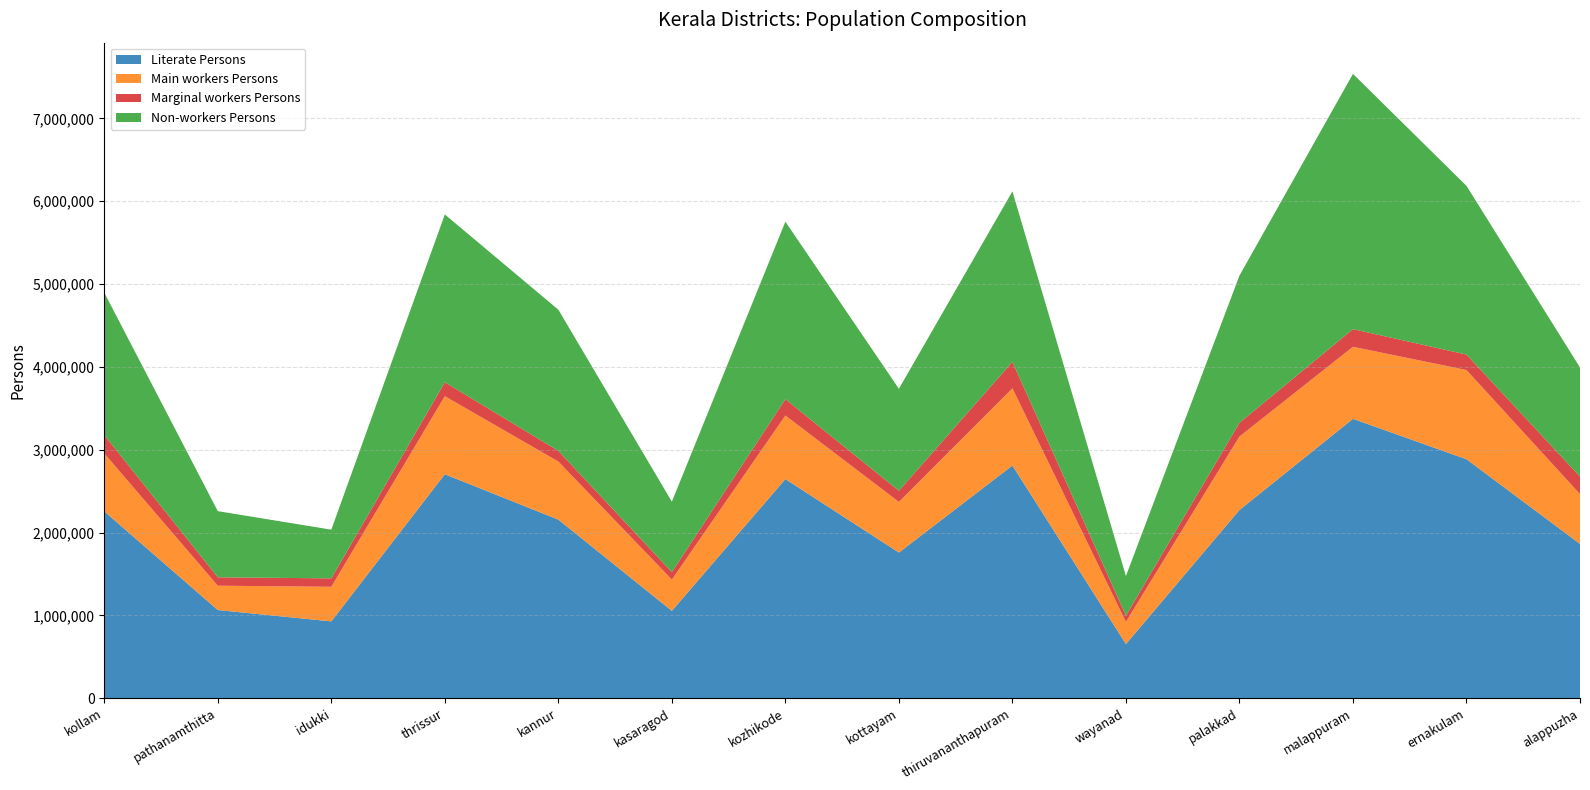

Reading left to right, list all the values displayed in this chart.

Literate Persons: kollam=2255834	pathanamthitta=1063829	idukki=927166	thrissur=2703916	kannur=2155896	kasaragod=1054253	kozhikode=2645226	kottayam=1758167	thiruvananthapuram=2809178	wayanad=652906	palakkad=2272012	malappuram=3372843	ernakulam=2884947	alappuzha=1862449
Main workers Persons: kollam=699481	pathanamthitta=294008	idukki=417503	thrissur=942506	kannur=701327	kasaragod=377519	kozhikode=767777	kottayam=611462	thiruvananthapuram=932245	wayanad=268261	palakkad=887017	malappuram=869979	ernakulam=1077168	alappuzha=601559
Marginal workers Persons: kollam=221570	pathanamthitta=101709	idukki=101907	thrissur=168352	kannur=128909	kasaragod=90319	kozhikode=197225	kottayam=134452	thiruvananthapuram=319909	wayanad=75508	palakkad=165866	malappuram=213373	ernakulam=186666	alappuzha=211561
Non-workers Persons: kollam=1720055	pathanamthitta=798543	idukki=587898	thrissur=2026128	kannur=1704708	kasaragod=850422	kozhikode=2143518	kottayam=1231773	thiruvananthapuram=2058439	wayanad=477880	palakkad=1777403	malappuram=3082183	ernakulam=2037532	alappuzha=1317226